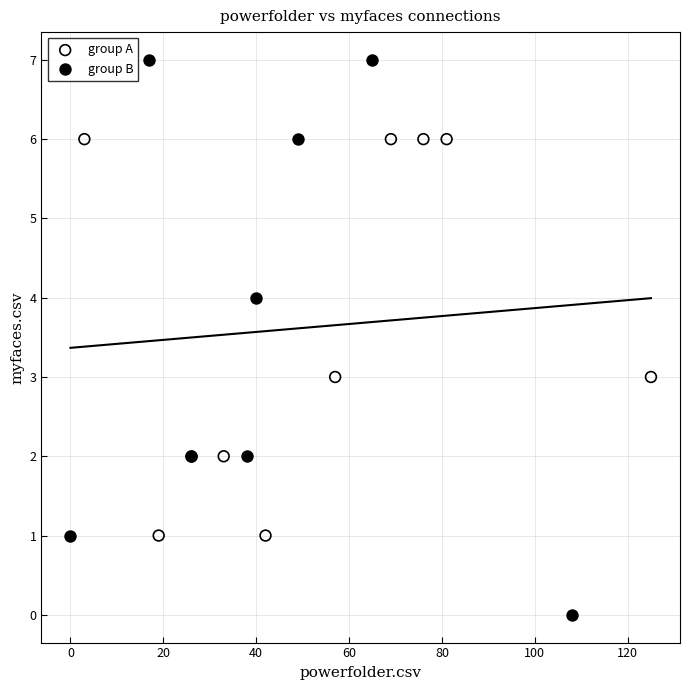

Which series contains the highest Y value?

group B